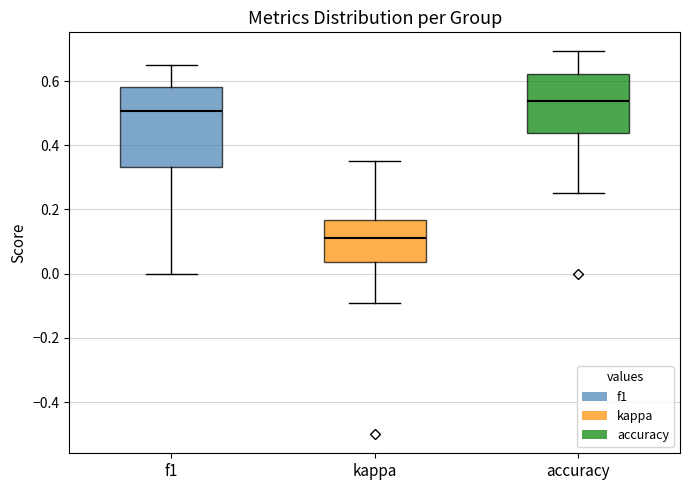

Reading left to right, transcribe this box plot: for each box, give where its median line is, the range the box spans, and where its two whiskers end, as read against the y-axis. The values are not printed on the chart, so give them approximately, as read against the axis.

f1: median 0.50, box 0.34 to 0.58, whiskers 0.00 to 0.64
kappa: median 0.12, box 0.04 to 0.16, whiskers -0.10 to 0.36
accuracy: median 0.54, box 0.44 to 0.62, whiskers 0.26 to 0.70